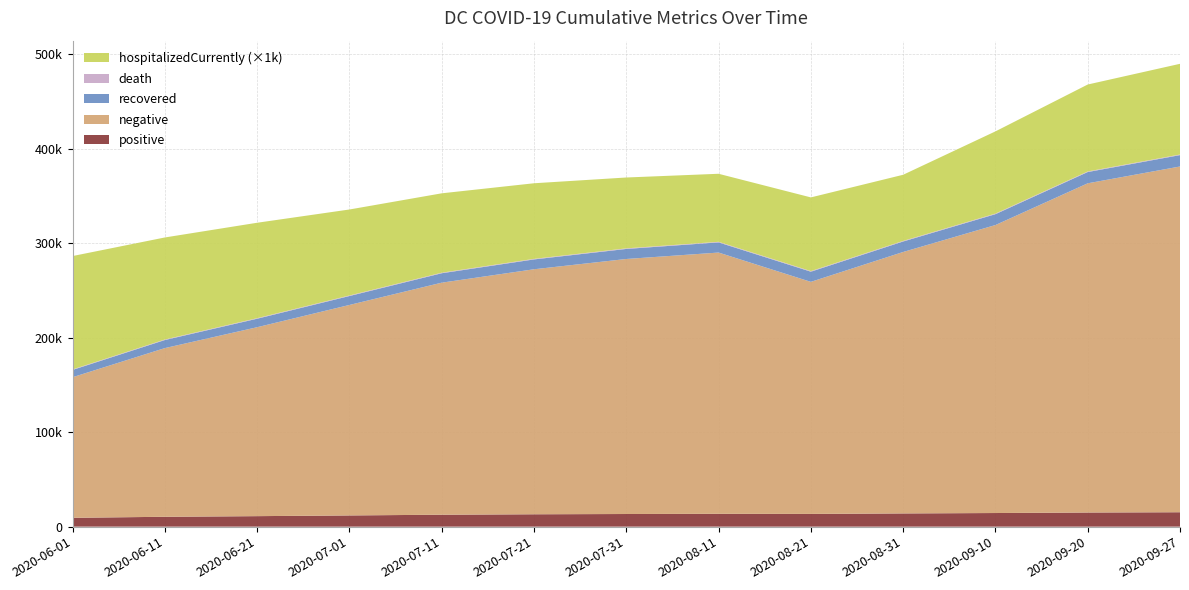

Reading left to right, list all the values displayed in this chart.

positive: 20200601=9358	20200611=10439	20200621=11111	20200701=11862	20200711=12630	20200721=13095	20200731=13369	20200811=13578	20200821=13469	20200831=13992	20200910=14412	20200920=14955	20200927=15250
negative: 20200601=148785	20200611=178520	20200621=199953	20200701=222761	20200711=245573	20200721=259299	20200731=269901	20200811=276500	20200821=245589	20200831=276690	20200910=304776	20200920=348398	20200927=365909
recovered: 20200601=7716	20200611=8532	20200621=8988	20200701=9446	20200711=9972	20200721=10413	20200731=10629	20200811=10758	20200821=10772	20200831=11105	20200910=11498	20200920=11929	20200927=12037
death: 20200601=520	20200611=549	20200621=562	20200701=574	20200711=586	20200721=596	20200731=601	20200811=604	20200821=602	20200831=607	20200910=616	20200920=621	20200927=624
hospitalizedCurrently: 20200601=120	20200611=108	20200621=101	20200701=91	20200711=84	20200721=80	20200731=75	20200811=72	20200821=78	20200831=70	20200910=87	20200920=92	20200927=96